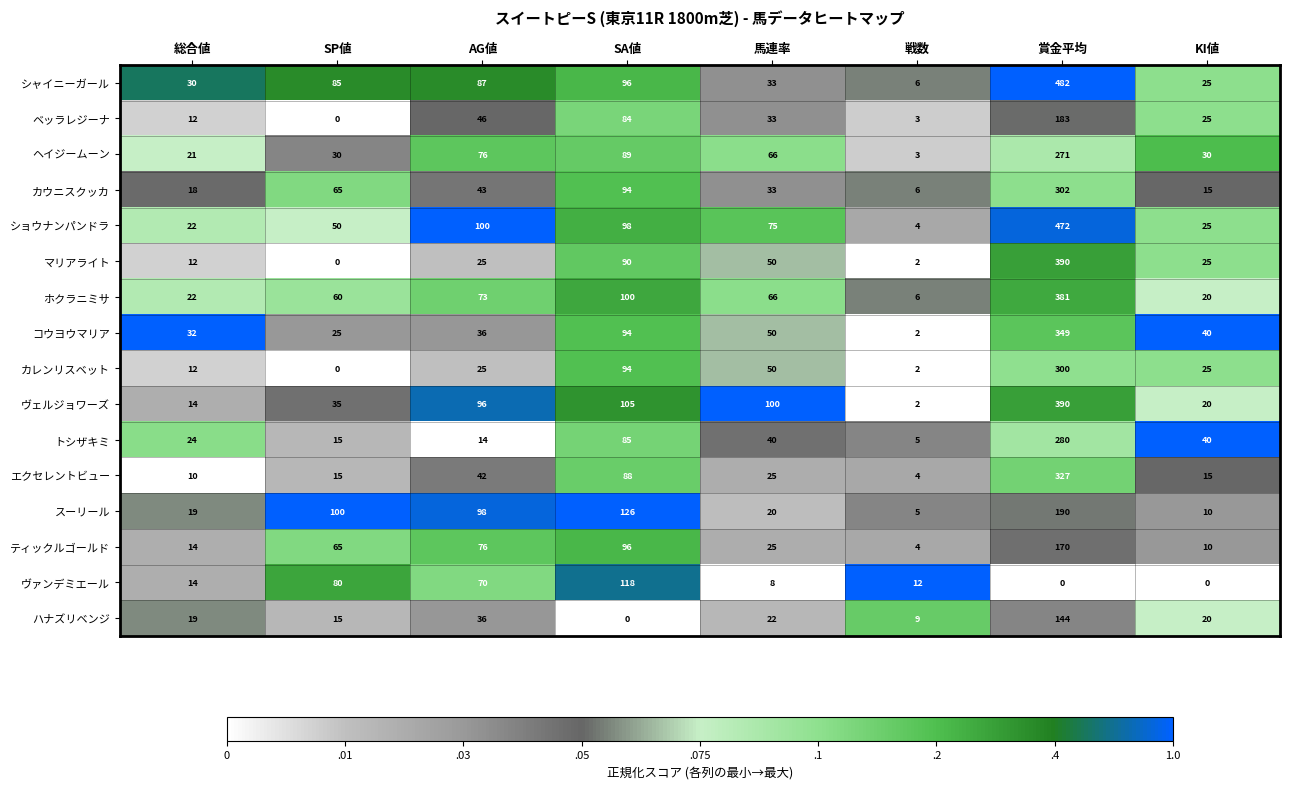

The マリアライト series shows 390 at 賞金平均. True or false?

True